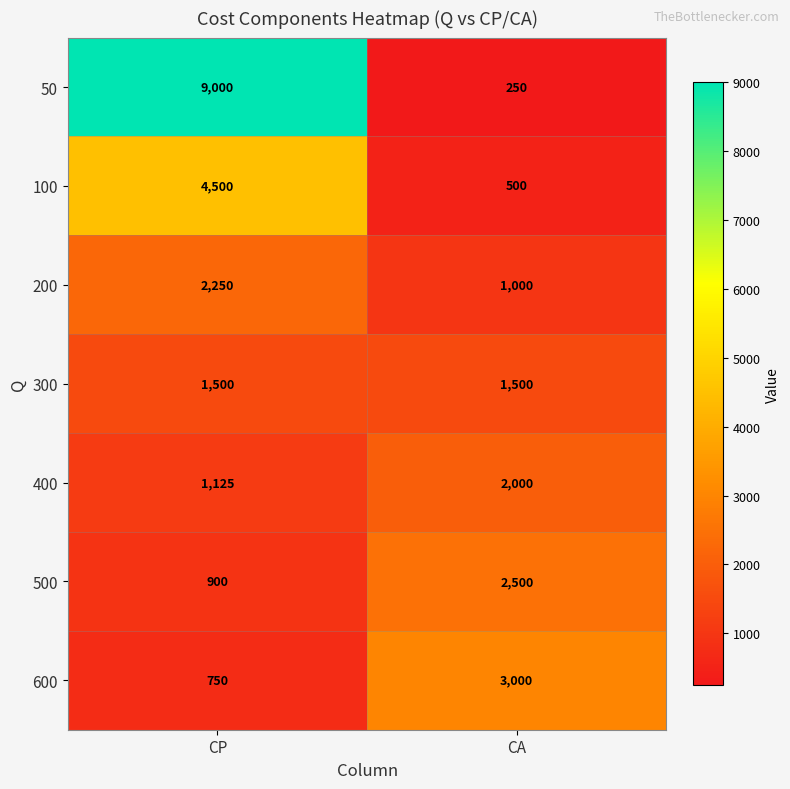

The 100 series shows 4500 at CP. True or false?

True